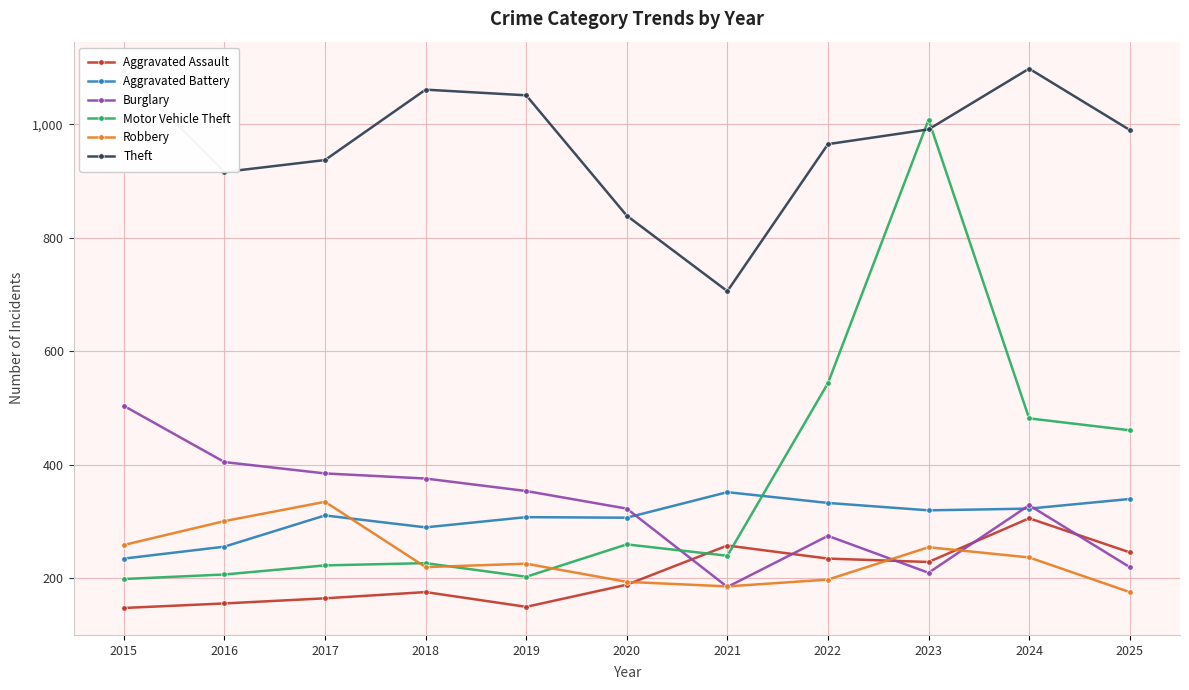

Where do Aggravated Battery and Burglary first cross each other?

2020 and 2021